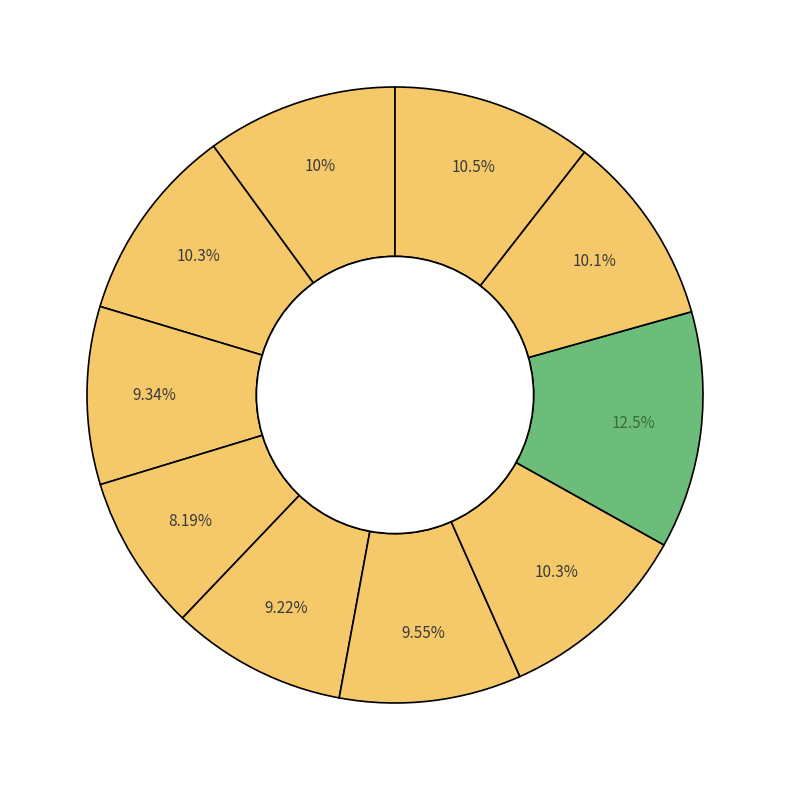

How many slices are in this pie chart?

10